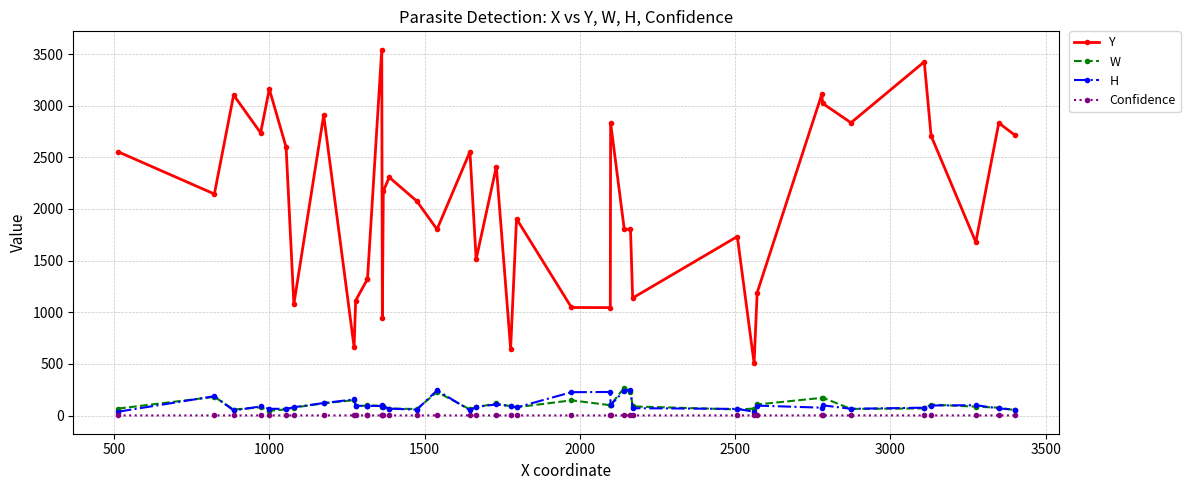

What is the value of the Y point at the 7th from the left?

1079.0